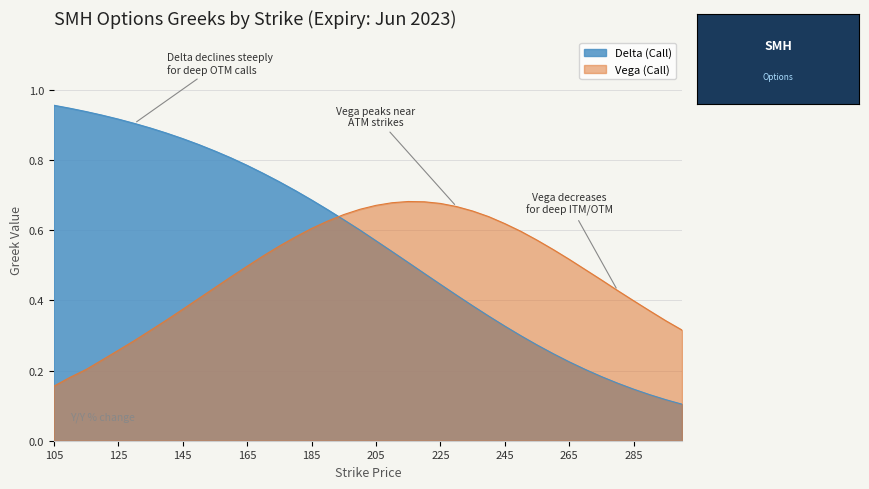

Which series changed the most between 115 and 190?

Vega (Call)